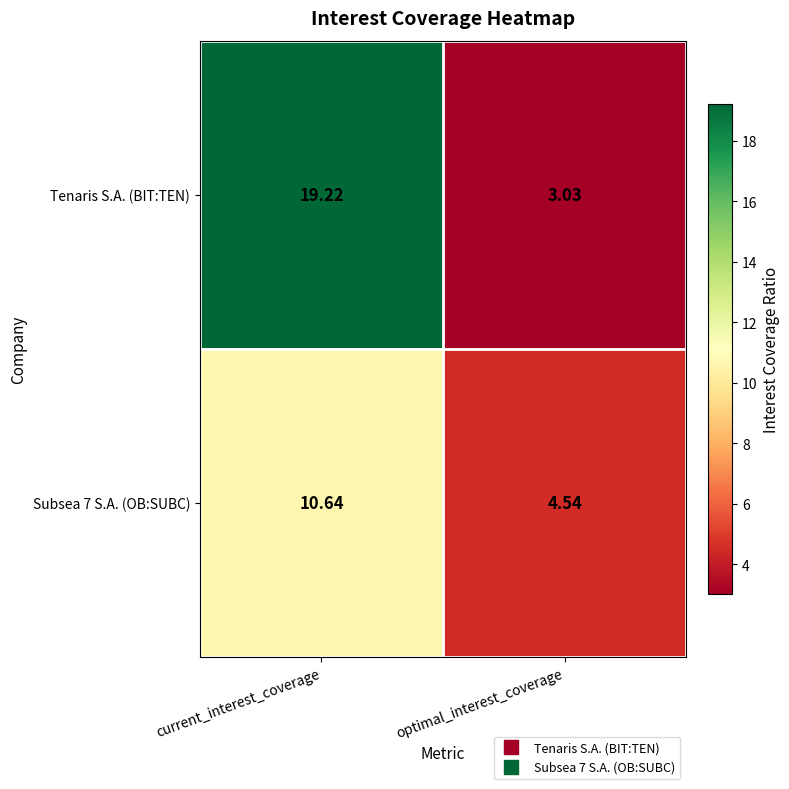

List the labels in order of Subsea 7 S.A. (OB:SUBC) value, smallest first.

optimal_interest_coverage, current_interest_coverage